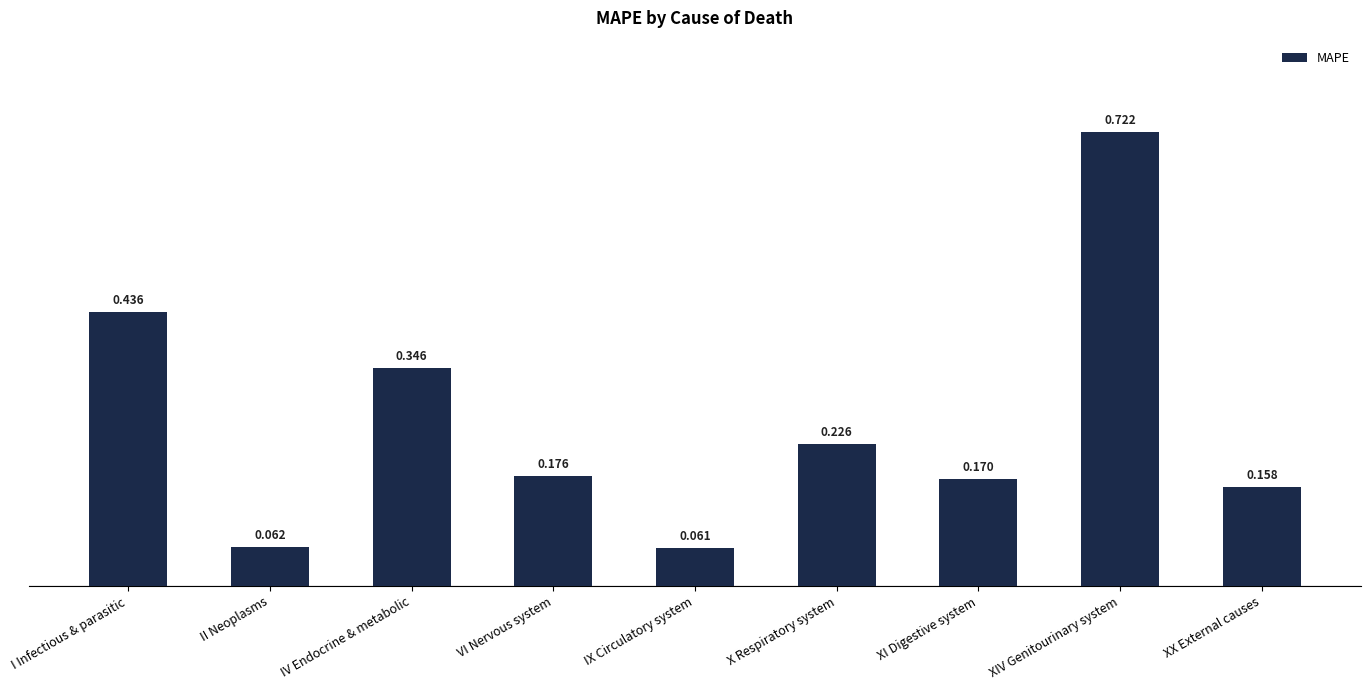

Which label corresponds to the smallest value in the chart?

IX Circulatory system